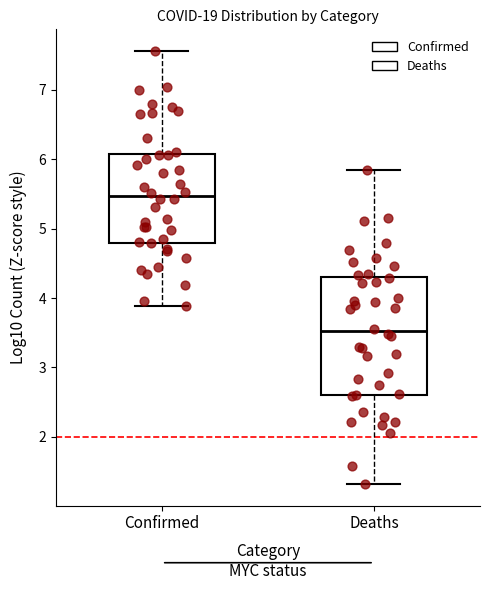

Reading left to right, read every box against the y-axis: the position of its median line, the range the box covers, and the ends of its whiskers. The values are not printed on the chart, so give them approximately, as read against the axis.

Confirmed: median 5.5, box 4.8 to 6.1, whiskers 3.9 to 7.6
Deaths: median 3.5, box 2.6 to 4.3, whiskers 1.3 to 5.8